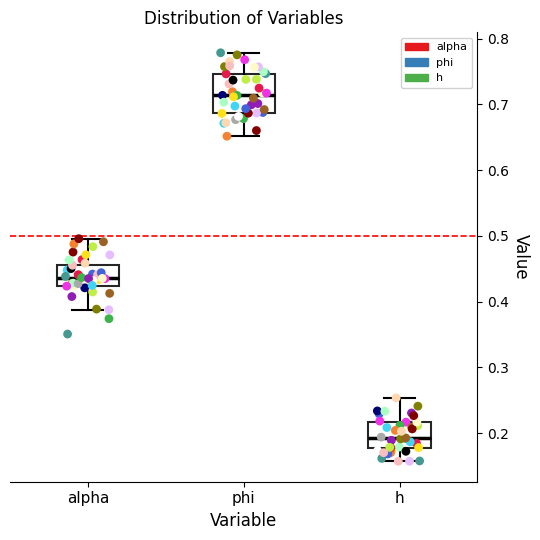

Reading left to right, transcribe this box plot: for each box, give where its median line is, the range the box spans, and where its two whiskers end, as read against the y-axis. The values are not printed on the chart, so give them approximately, as read against the axis.

alpha: median 0.44, box 0.42 to 0.46, whiskers 0.39 to 0.50
phi: median 0.71, box 0.69 to 0.75, whiskers 0.65 to 0.78
h: median 0.19, box 0.18 to 0.22, whiskers 0.16 to 0.25